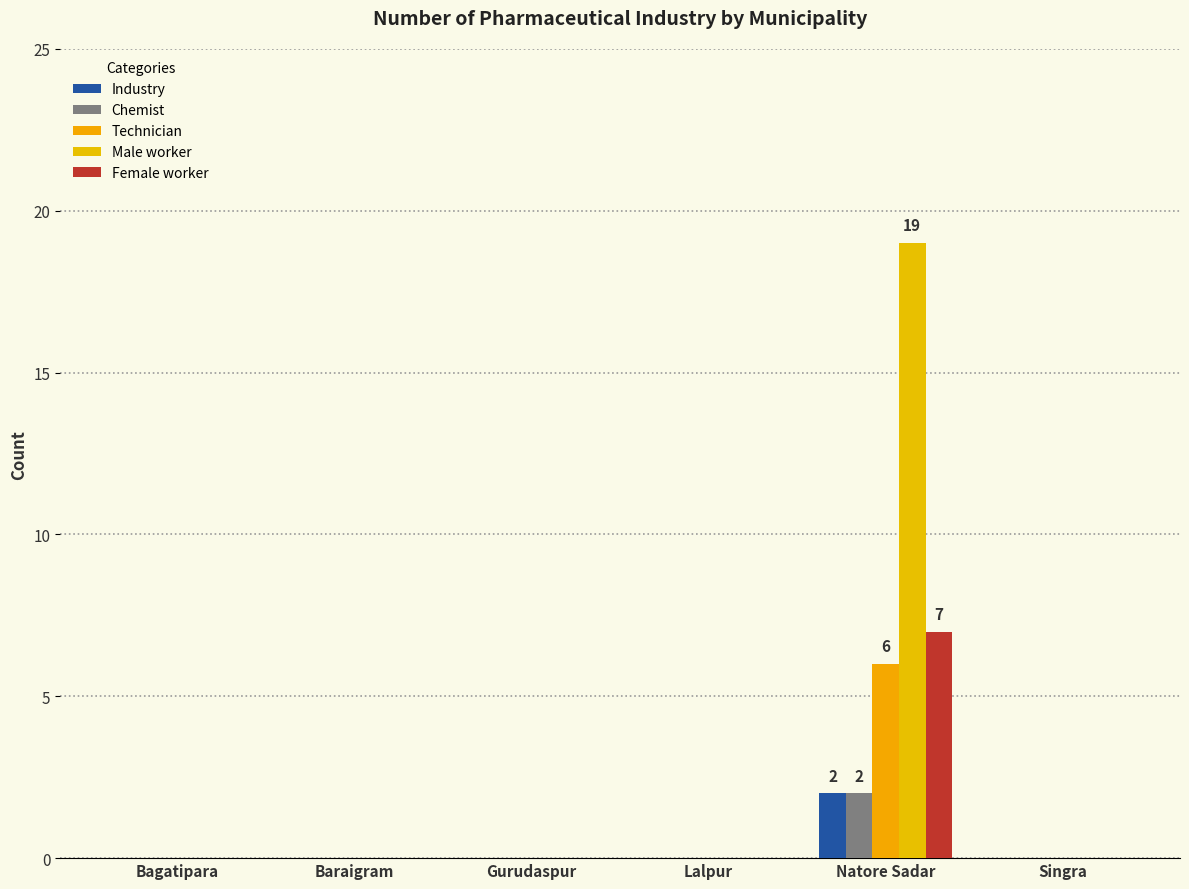

Reading left to right, list all the values displayed in this chart.

Industry: 0	0	0	0	2	0
Chemist: 0	0	0	0	2	0
Technician: 0	0	0	0	6	0
Male worker: 0	0	0	0	19	0
Female worker: 0	0	0	0	7	0